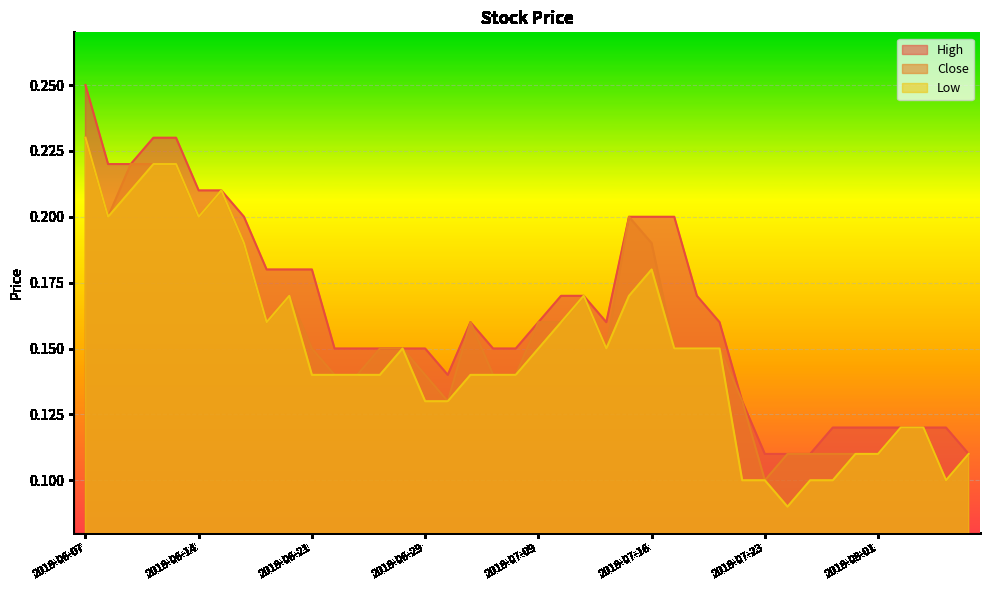

What position from the left is 2018-07-09?

21